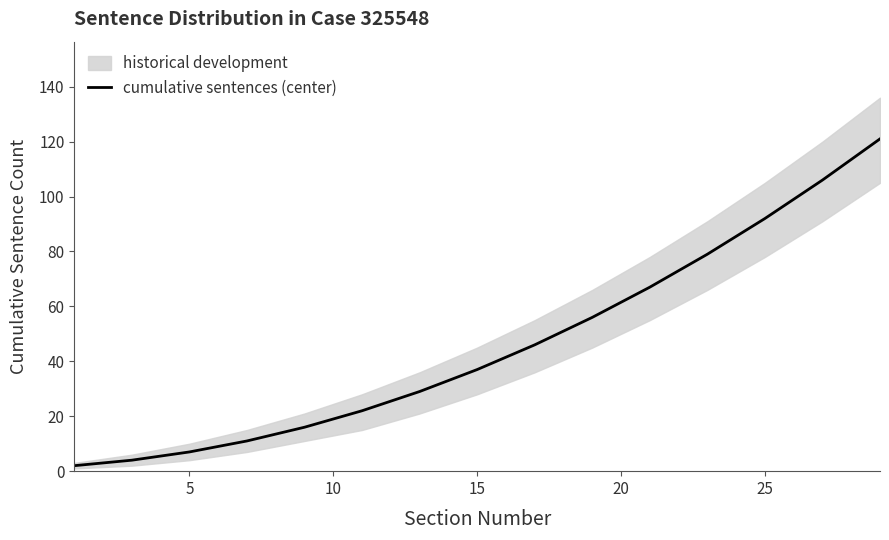

What is the difference between the maximum and second lowest values?

117